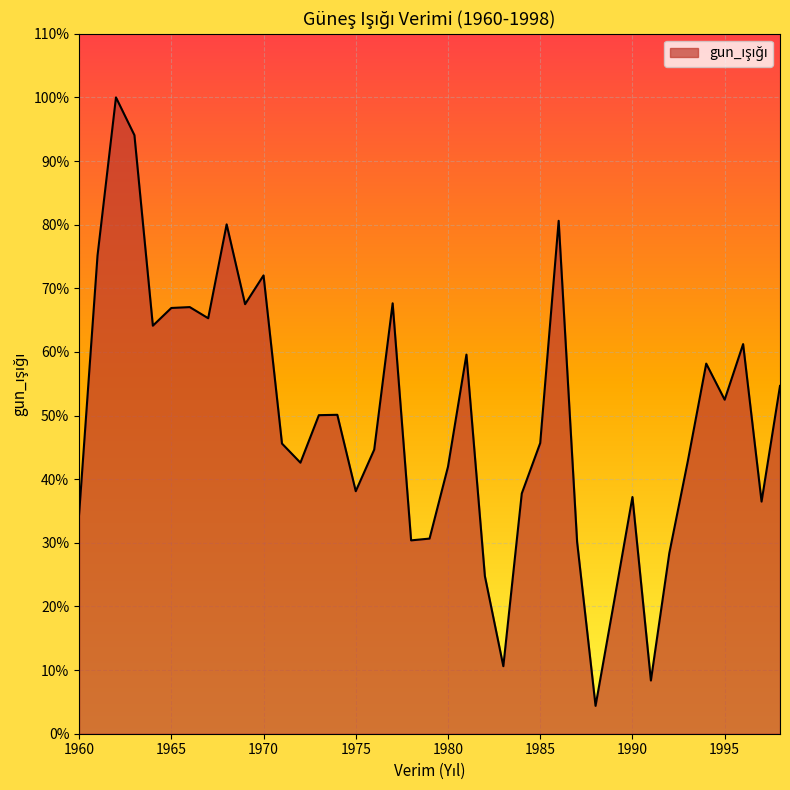

Is this an area chart (filled region under the line)?

Yes